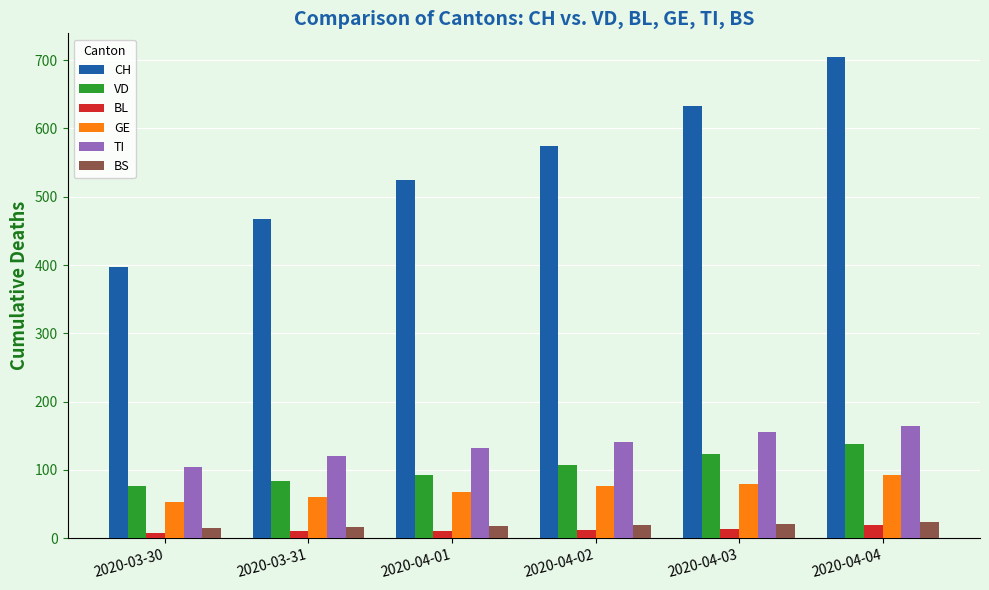

At which category is the sum across all series the highest?

2020-04-04